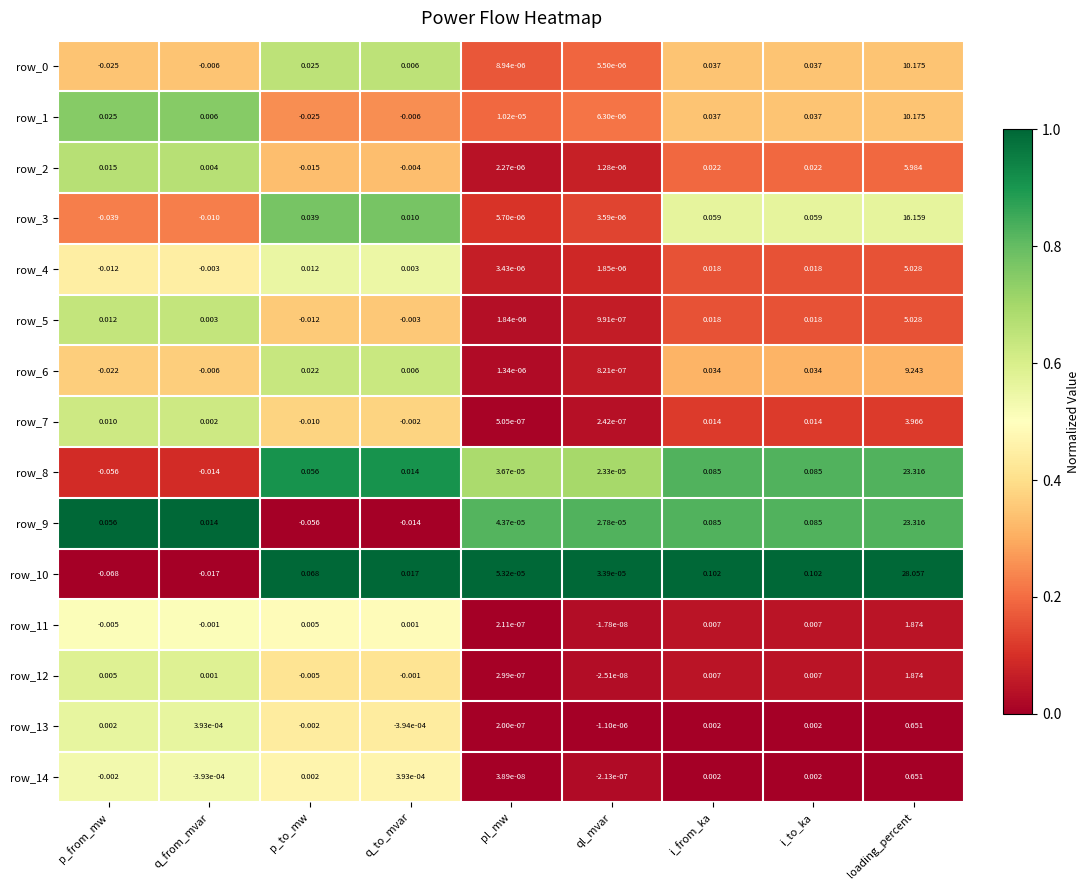

What is the difference between the maximum and minimum values in the row_9 series?

23.4